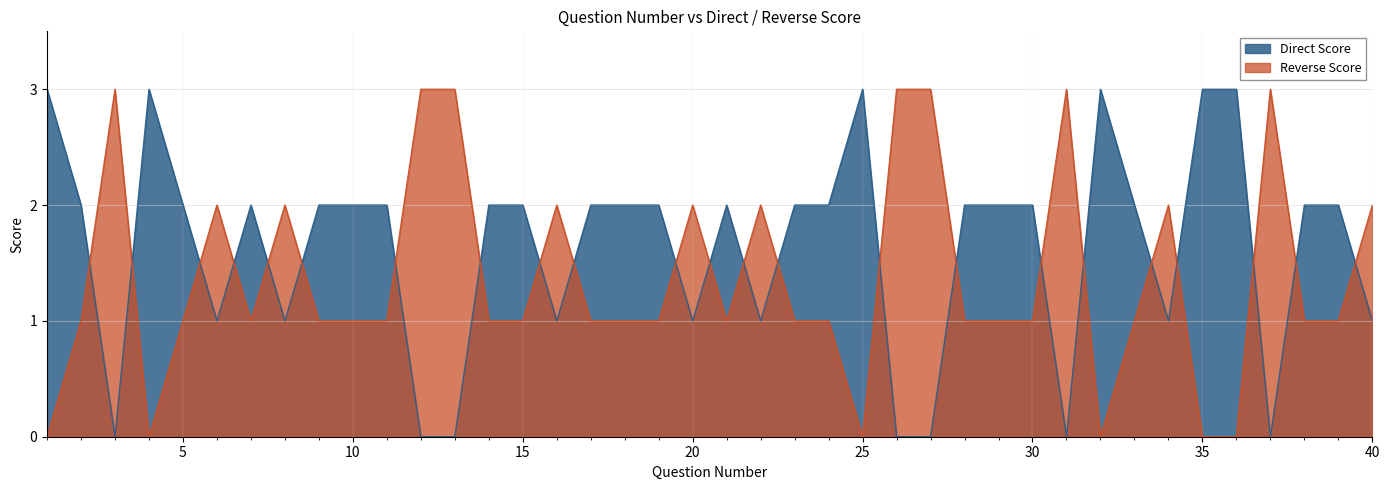

Reading left to right, list all the values displayed in this chart.

Direct Score: 3	2	0	3	2	1	2	1	2	2	2	0	0	2	2	1	2	2	2	1	2	1	2	2	3	0	0	2	2	2	0	3	2	1	3	3	0	2	2	1
Reverse Score: 0	1	3	0	1	2	1	2	1	1	1	3	3	1	1	2	1	1	1	2	1	2	1	1	0	3	3	1	1	1	3	0	1	2	0	0	3	1	1	2